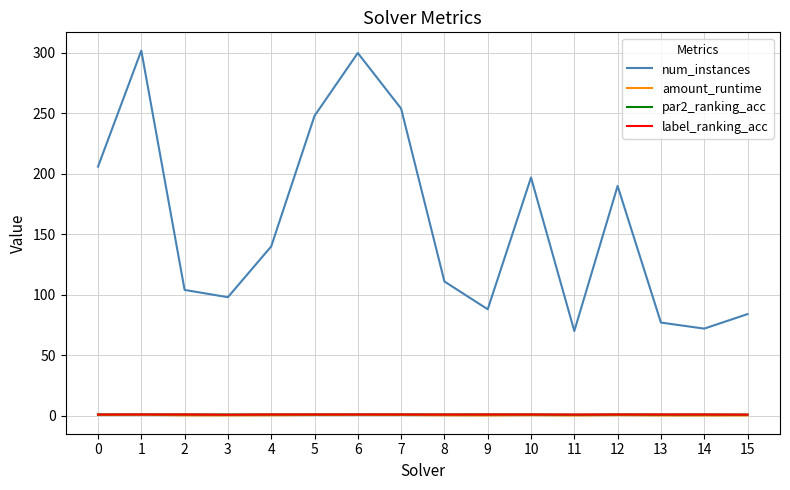

True or false: num_instances and par2_ranking_acc cross at least once.

False